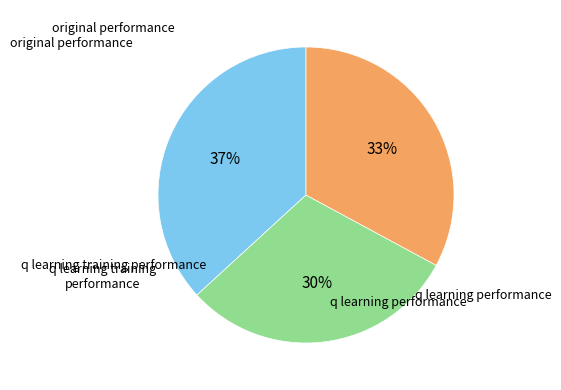

Is there a majority slice in this chart?

No